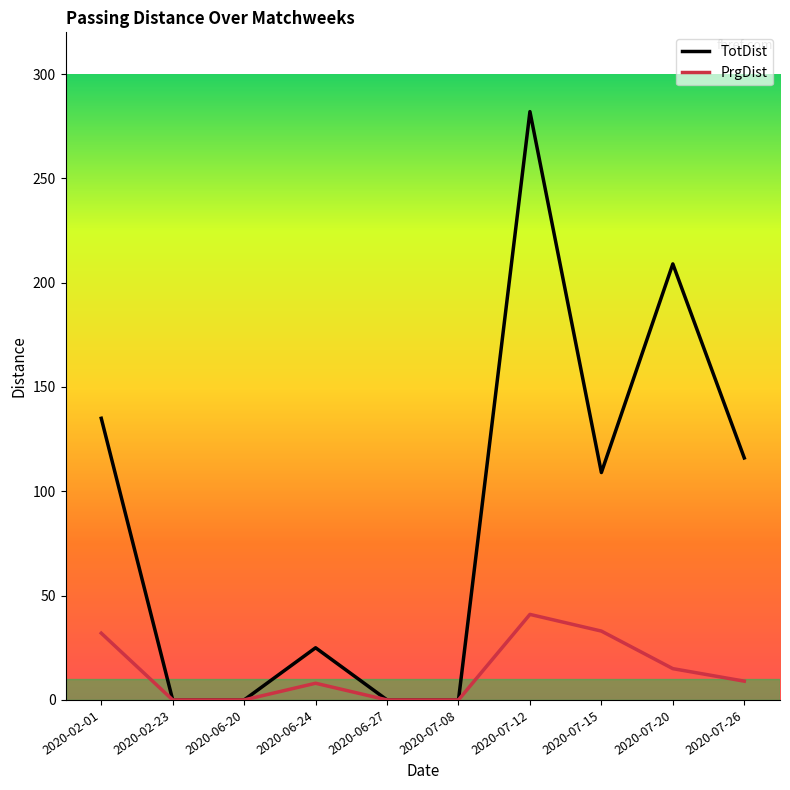

True or false: PrgDist and TotDist cross at least once.

False